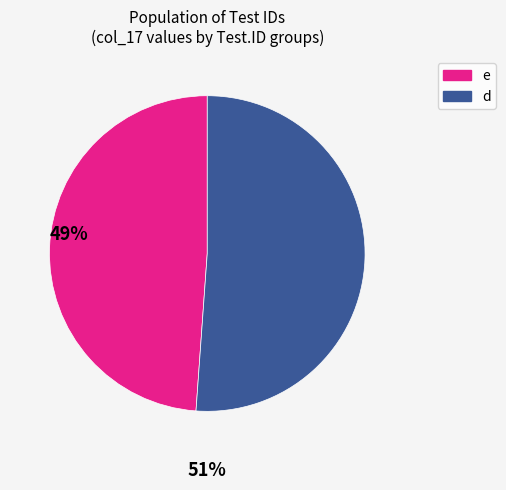

How many slices are in this pie chart?

2